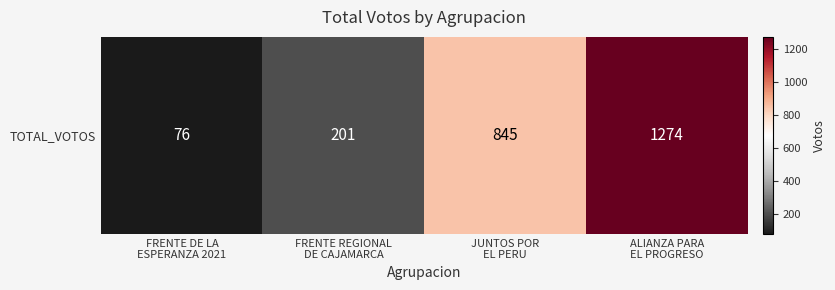

How many data points are less than 845?

2